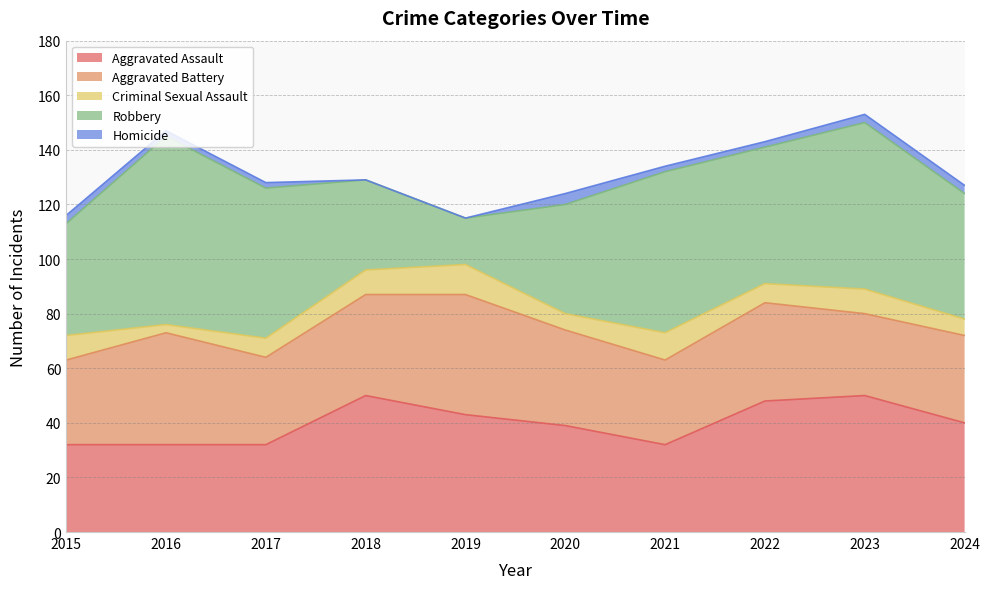

Where is Aggravated Assault nearest to the value 41?

2024